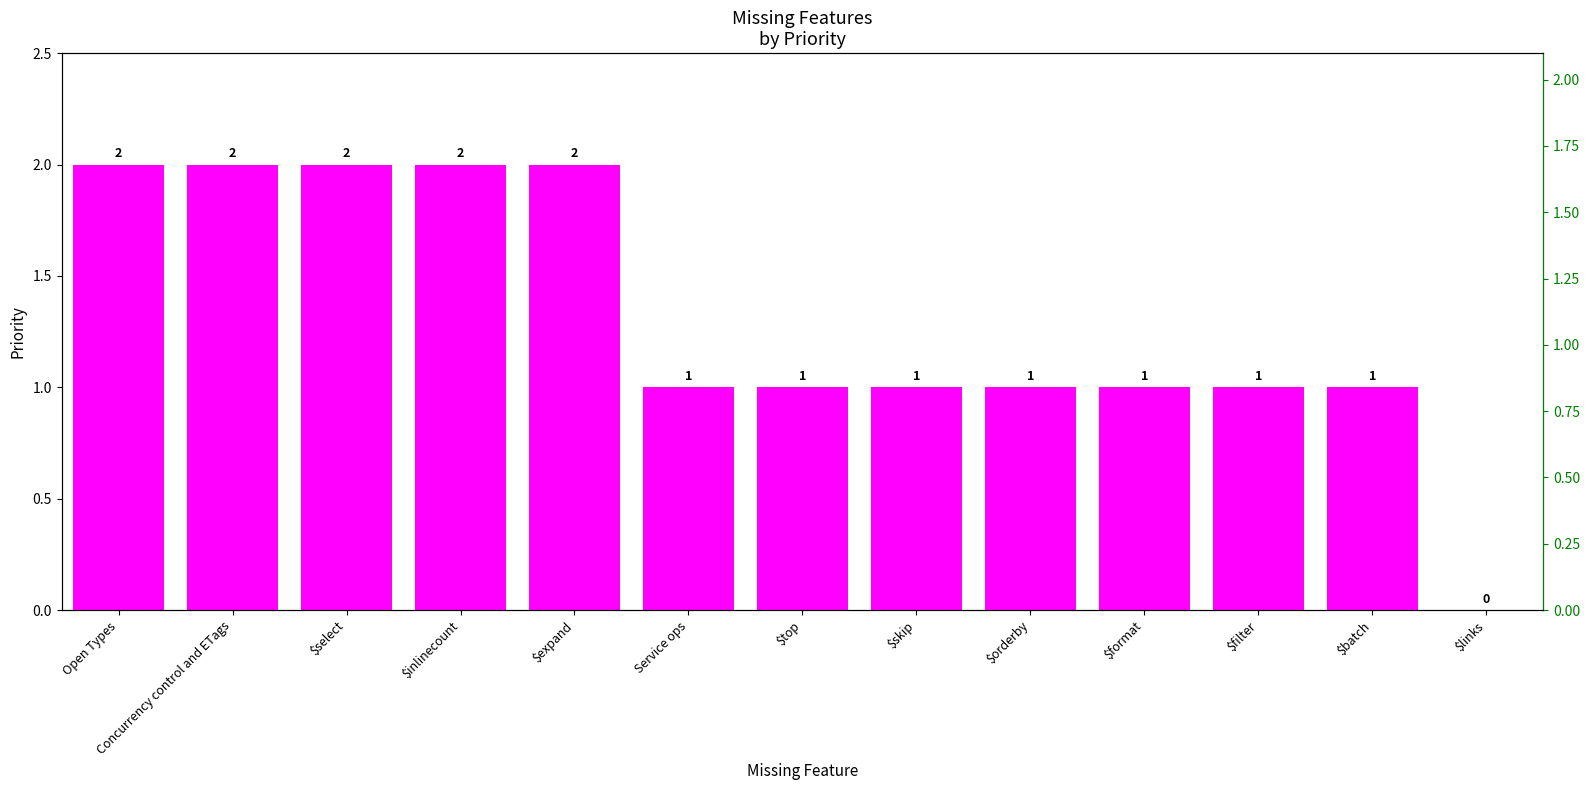

Reading left to right, transcribe all the data shown in this chart.

2	2	2	2	2	1	1	1	1	1	1	1	0